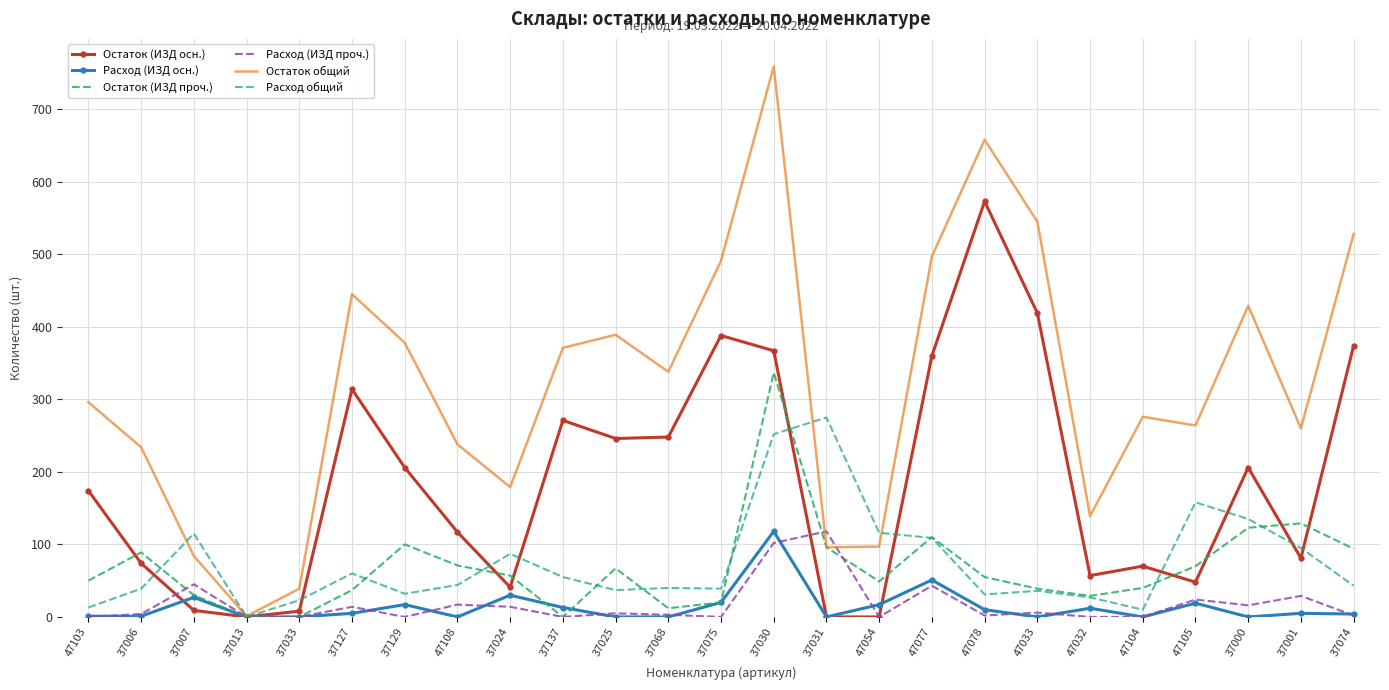

What is the difference between the maximum and minimum values in the Расход общий series?

275